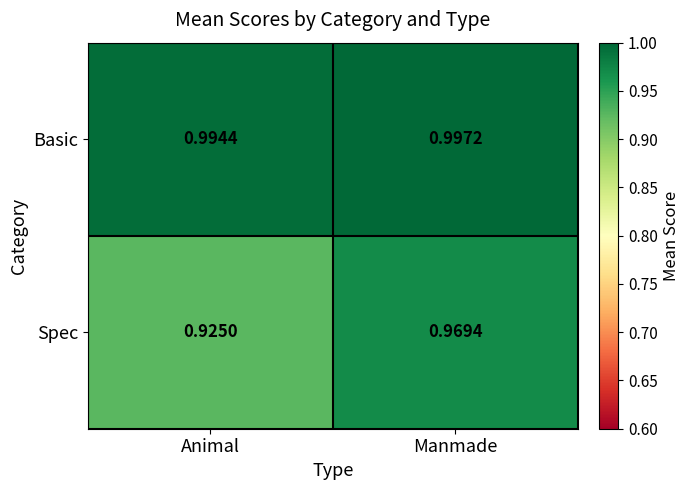

At which label does Basic reach its peak?

Manmade